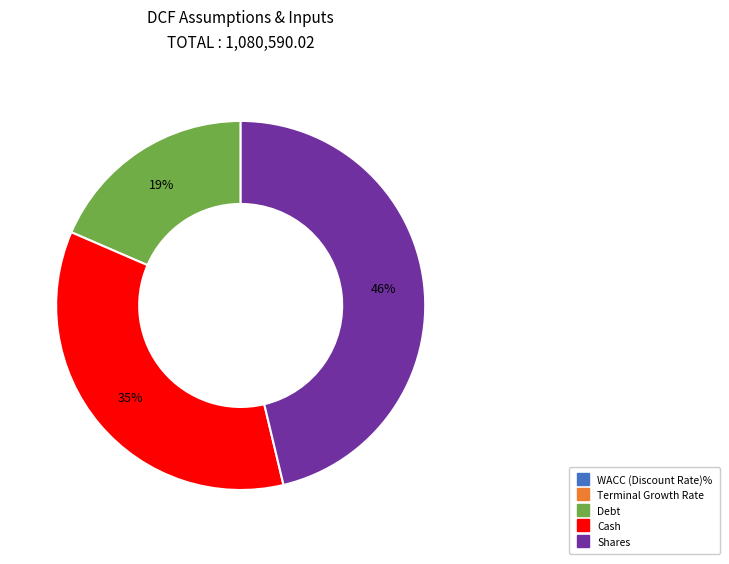

Is there any slice that represents more than half of the pie?

No